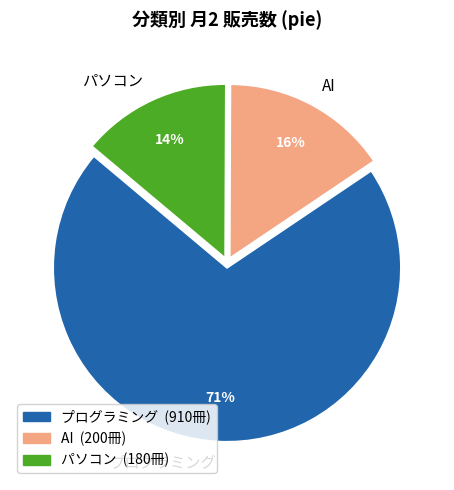

Which slice is the largest?

プログラミング